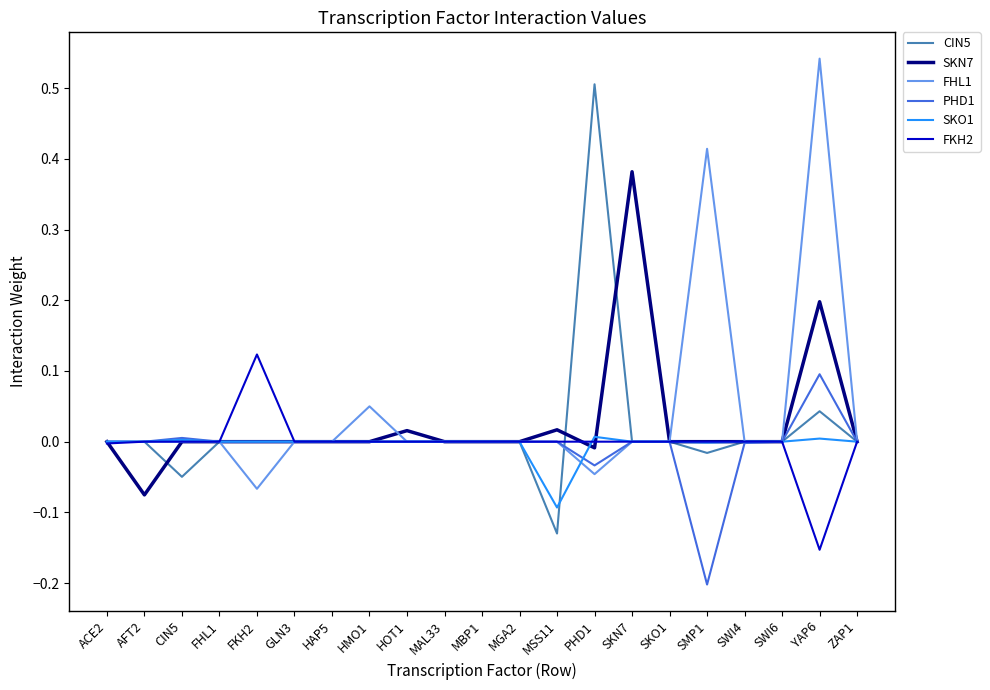

True or false: FKH2 has a value of 0.2 at CIN5.

False